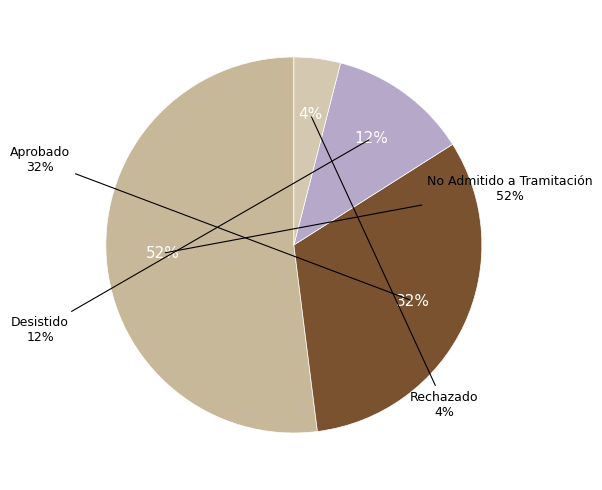

What is the largest slice in the pie chart?

No Admitido a Tramitación